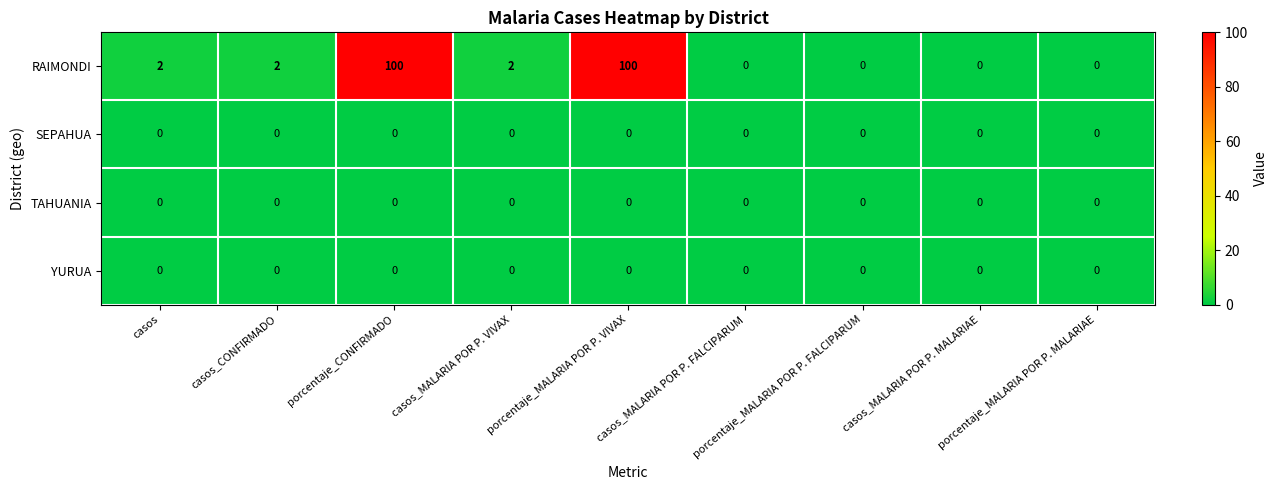

What is the maximum value for RAIMONDI?

100